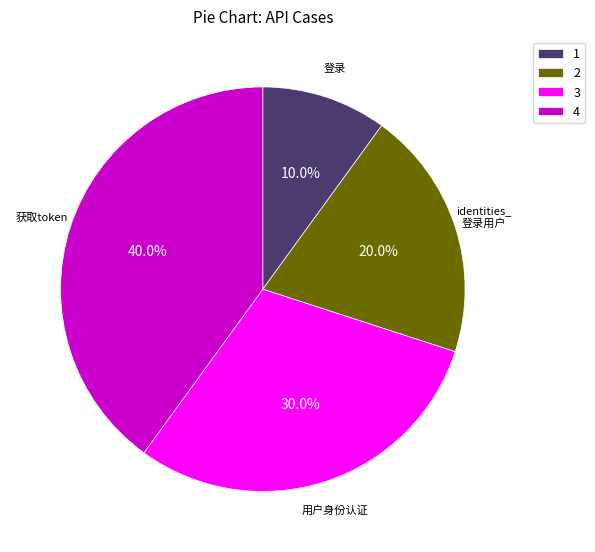

How many slices are in this pie chart?

4